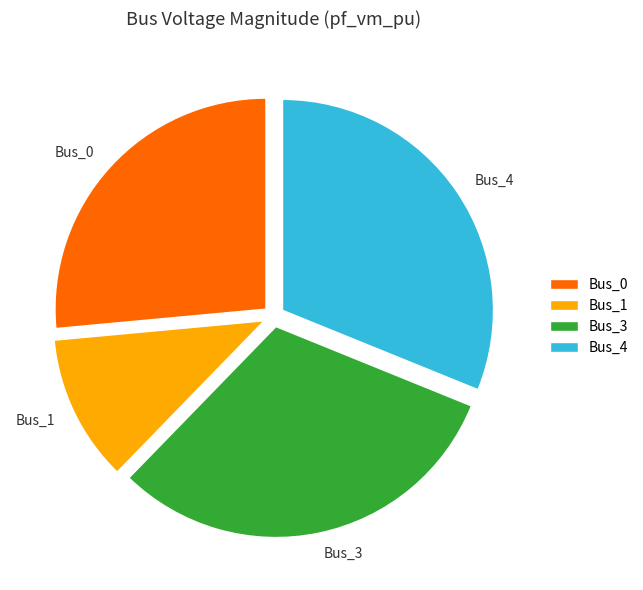

What is the smallest slice in the pie chart?

Bus_1